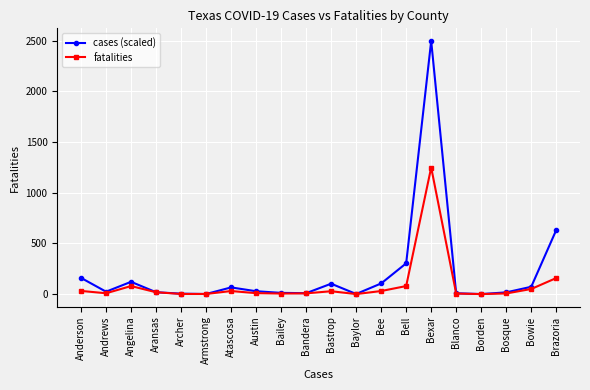

What is the sum of all cases (scaled) values?

4176.3